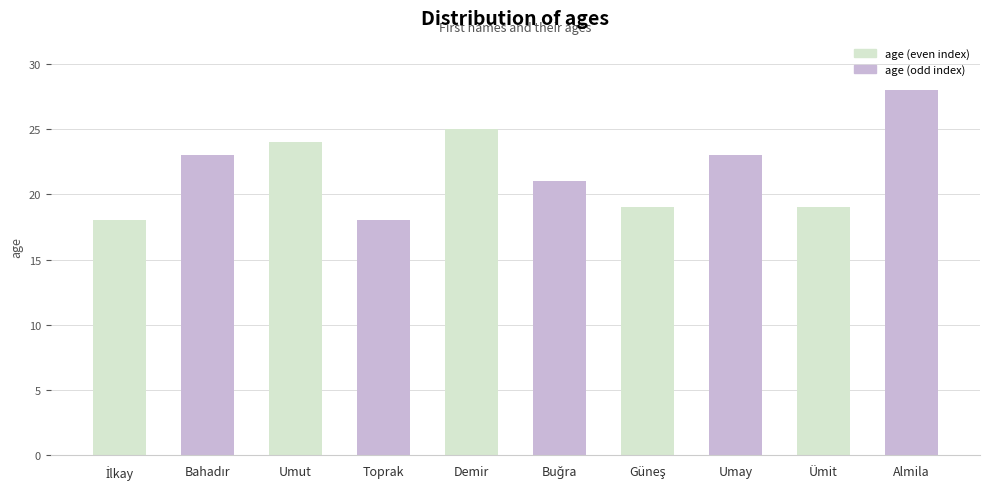

Approximately how many times larger is the value at Umay compared to Toprak?

1.3